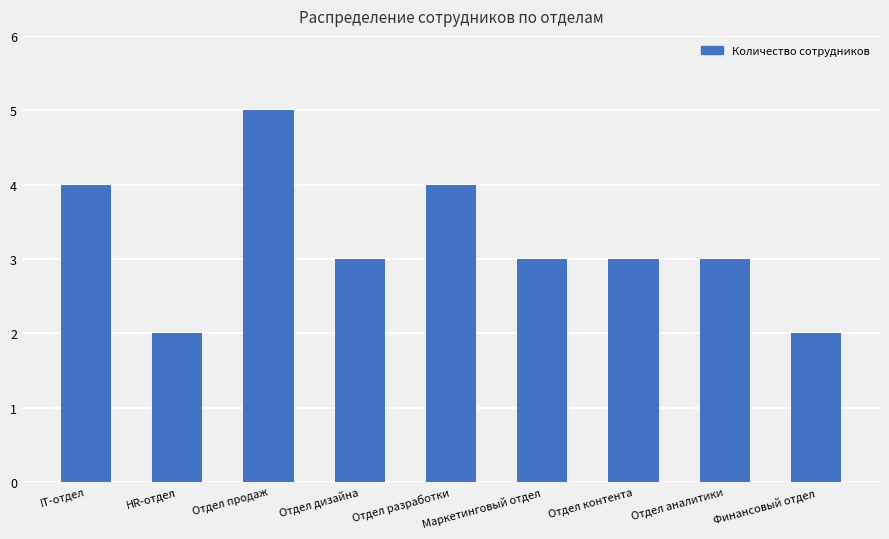

How many bars are there in total?

9